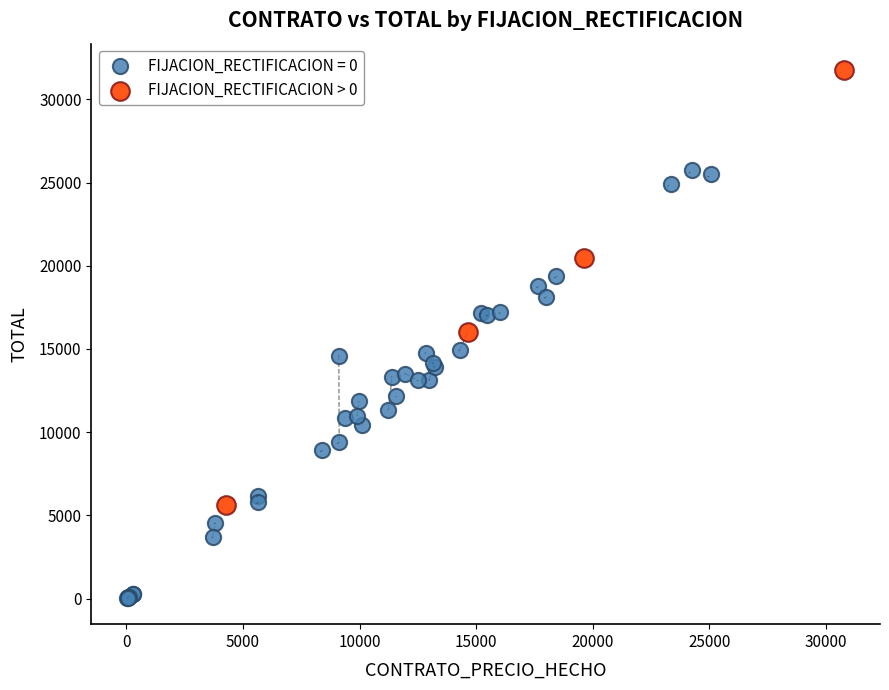

Which series contains the highest Y value?

FIJACION_RECTIFICACION > 0